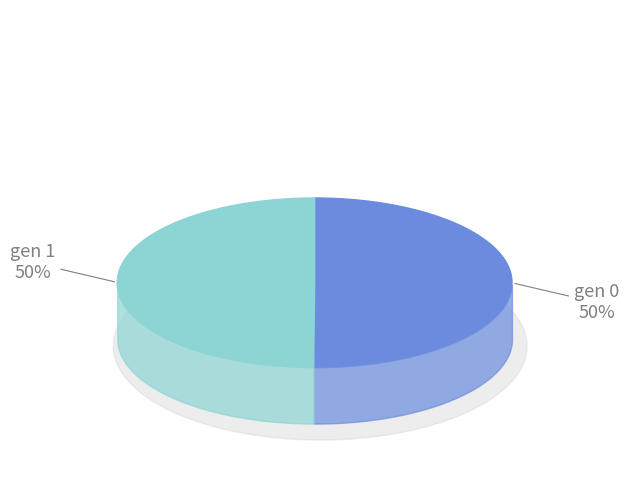

Do gen 1 and gen 0 together represent more than half of the pie?

Yes